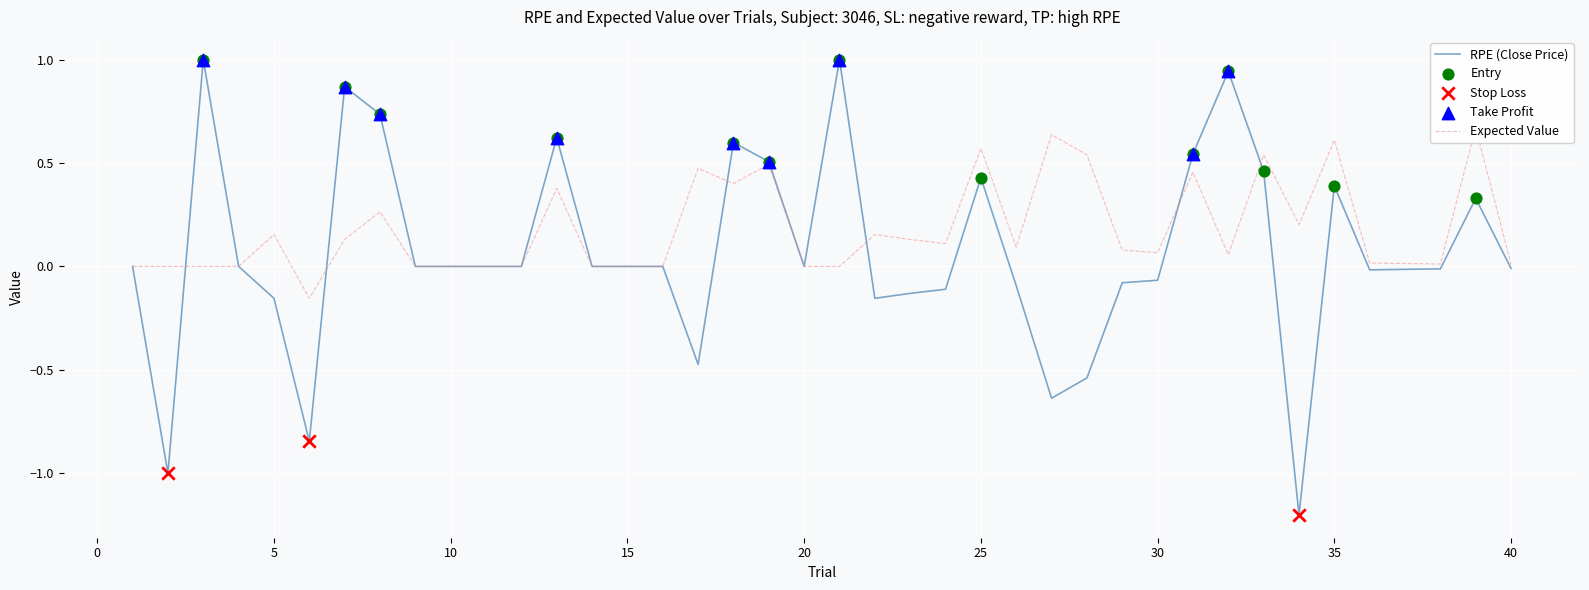

Which series reaches the minimum Y coordinate?

RPE